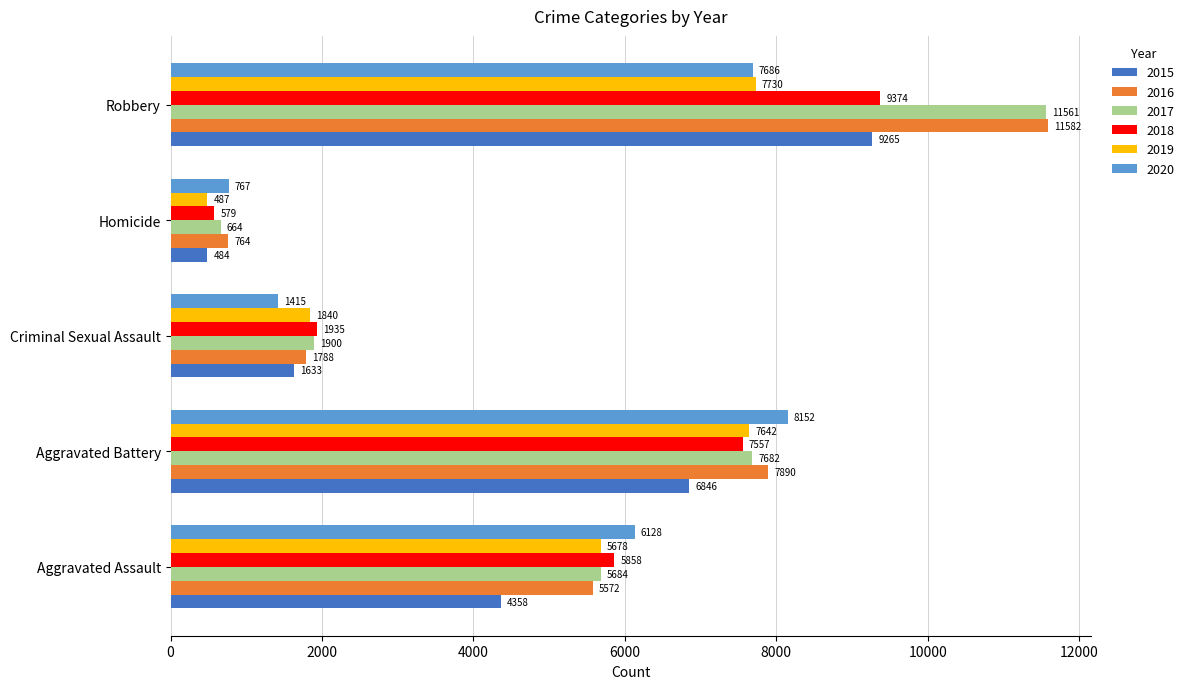

At which label is 2019 closest to 4108?

Aggravated Assault